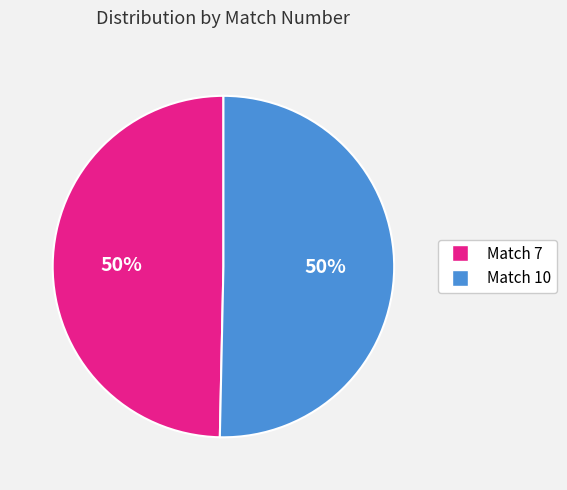

How many slices are in this pie chart?

2